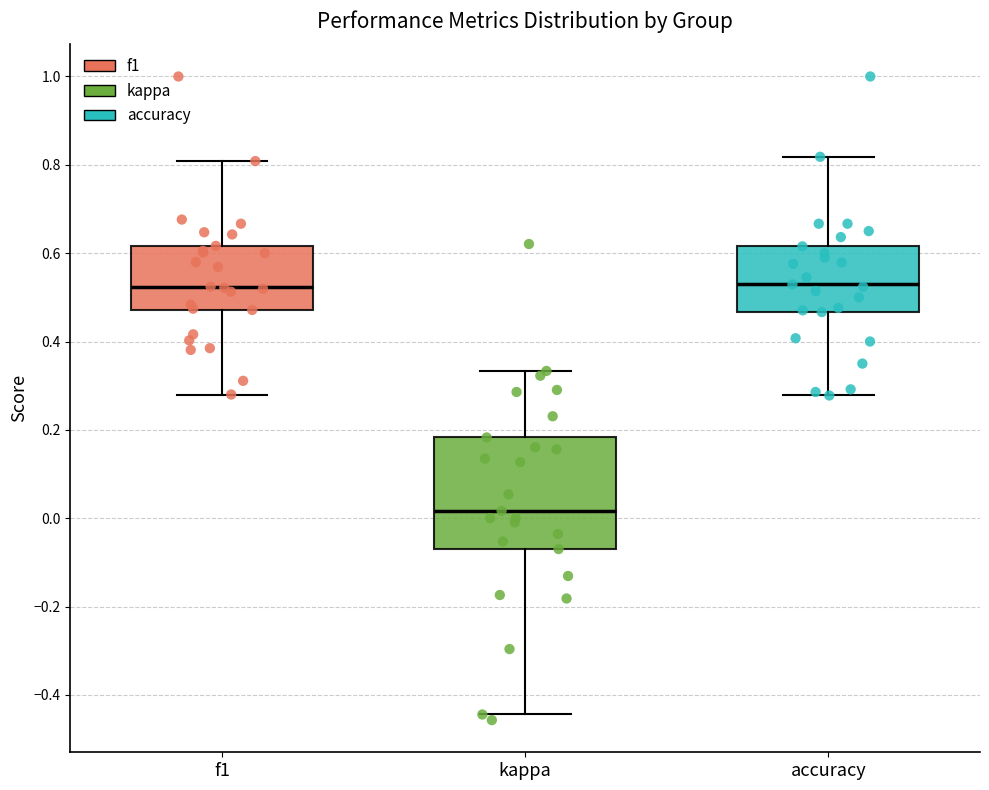

Which box is the tallest, from its lower edge to its upper edge?

kappa